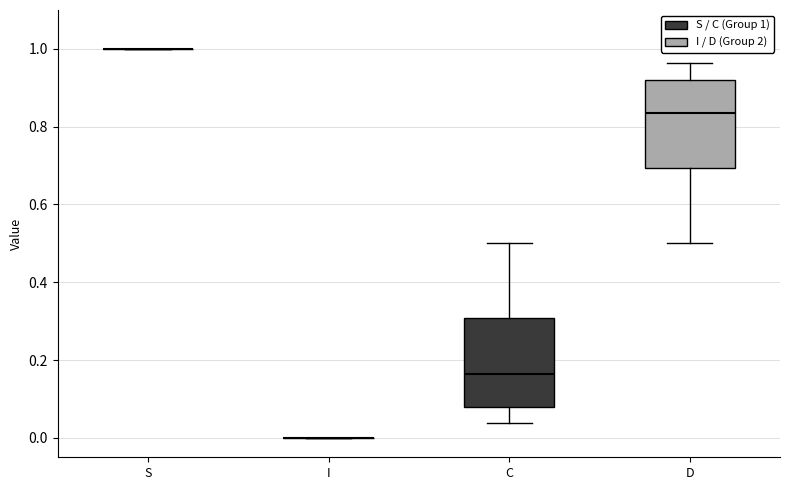

Reading left to right, transcribe this box plot: for each box, give where its median line is, the range the box spans, and where its two whiskers end, as read against the y-axis. The values are not printed on the chart, so give them approximately, as read against the axis.

S: box collapsed to a line at 1.00, whiskers 1.00 to 1.00
I: box collapsed to a line at 0.00, whiskers 0.00 to 0.00
C: median 0.16, box 0.08 to 0.30, whiskers 0.04 to 0.50
D: median 0.84, box 0.70 to 0.92, whiskers 0.50 to 0.96